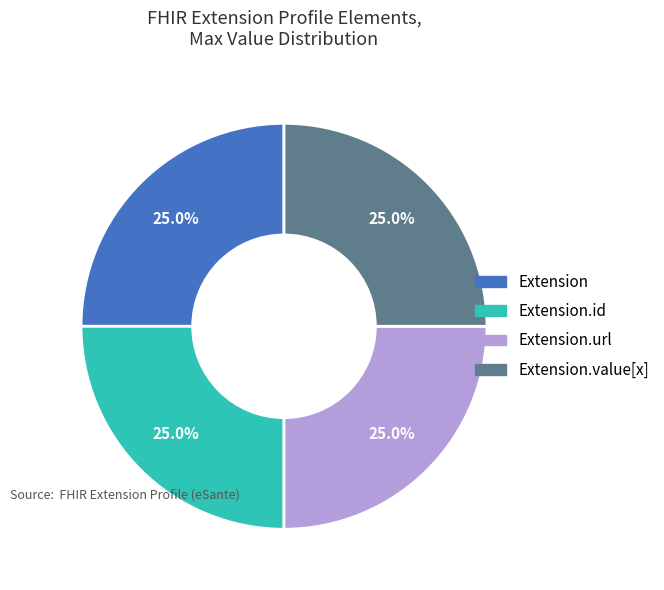

How many segments does this pie chart have?

4